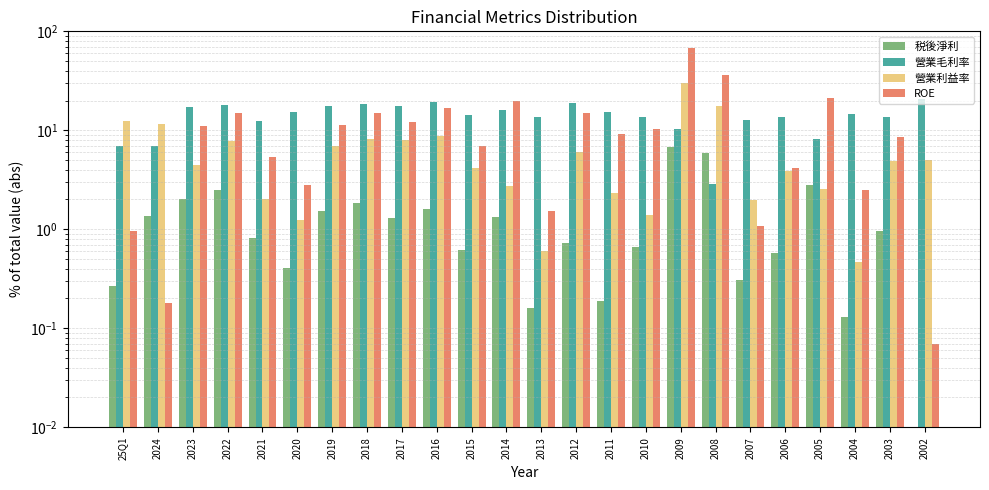

Rank the series by their maximum value, from lowest to highest.

税後淨利, 營業毛利率, 營業利益率, ROE